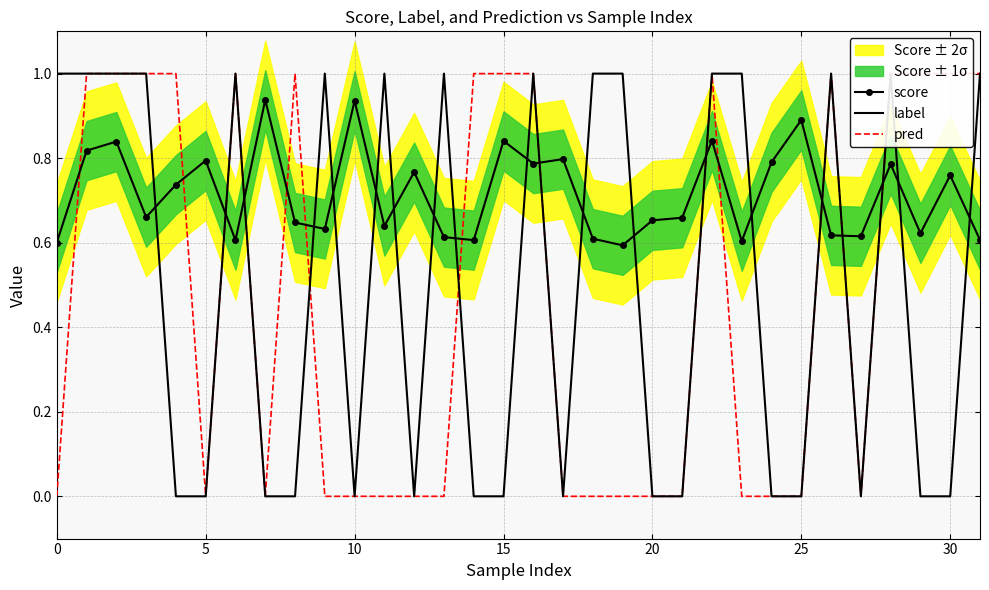

True or false: score and label intersect in this chart.

True